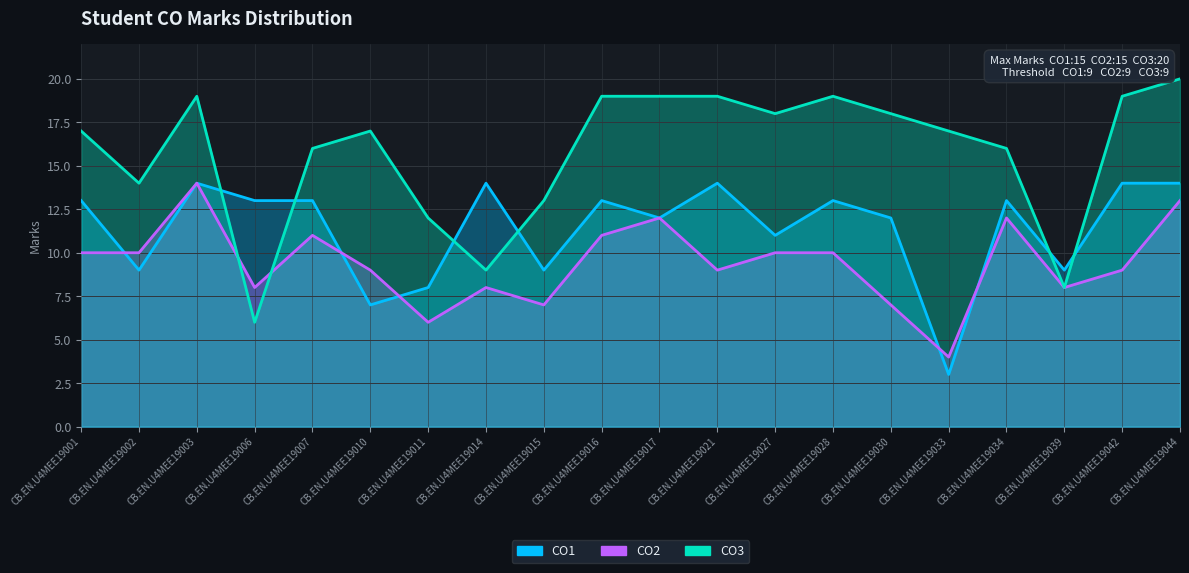

How many lines are shown in the chart?

3